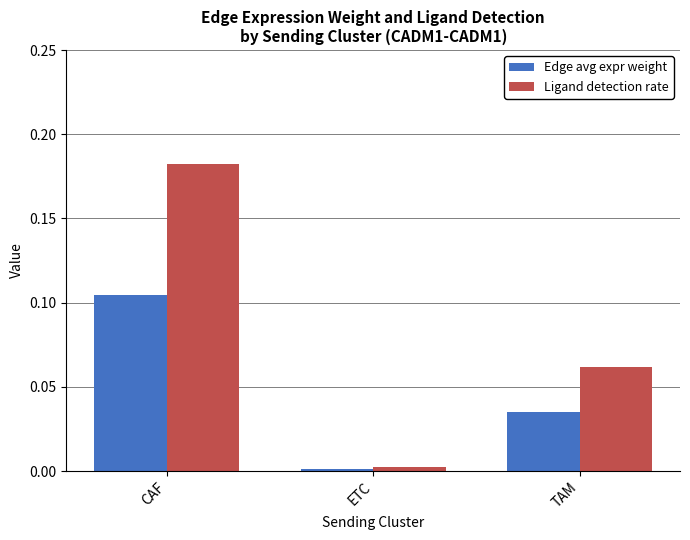

Count the number of categories in the chart.

3